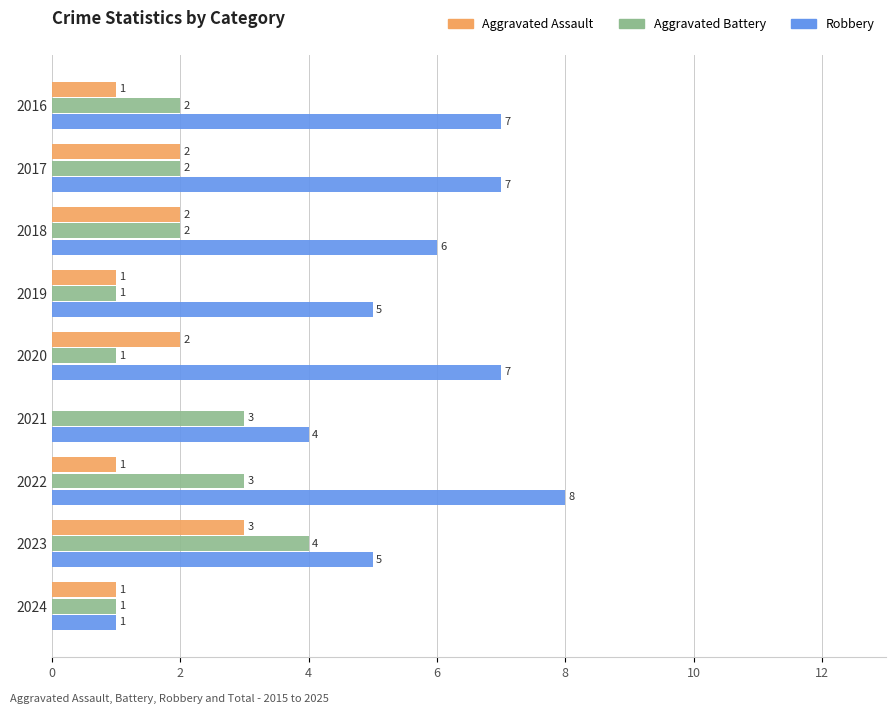

What is the sum of all Aggravated Battery values?

19